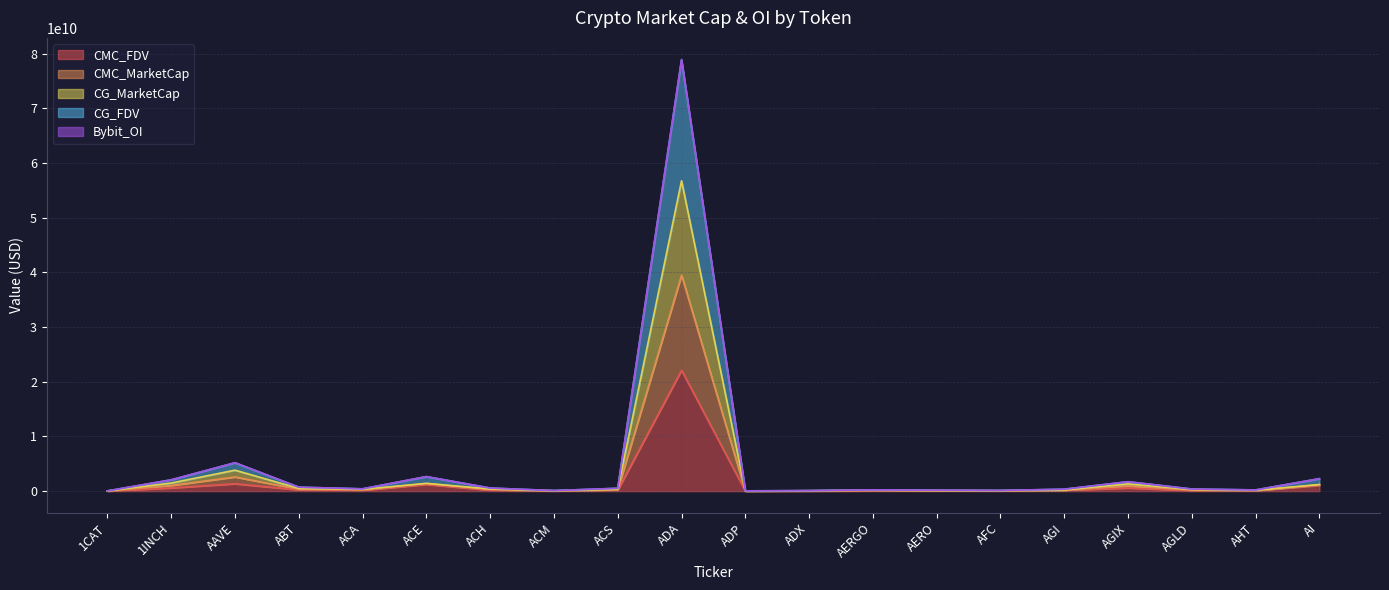

Is it true that CMC_MarketCap equals 71367686.1 at AHT?

False